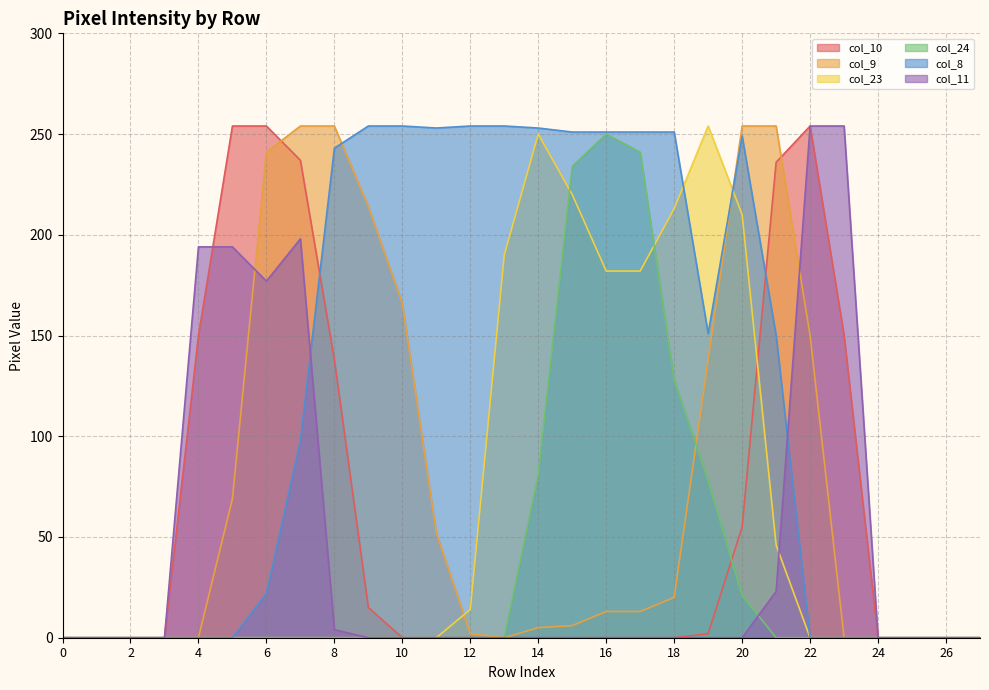

How many values in col_10 are above zero?

11